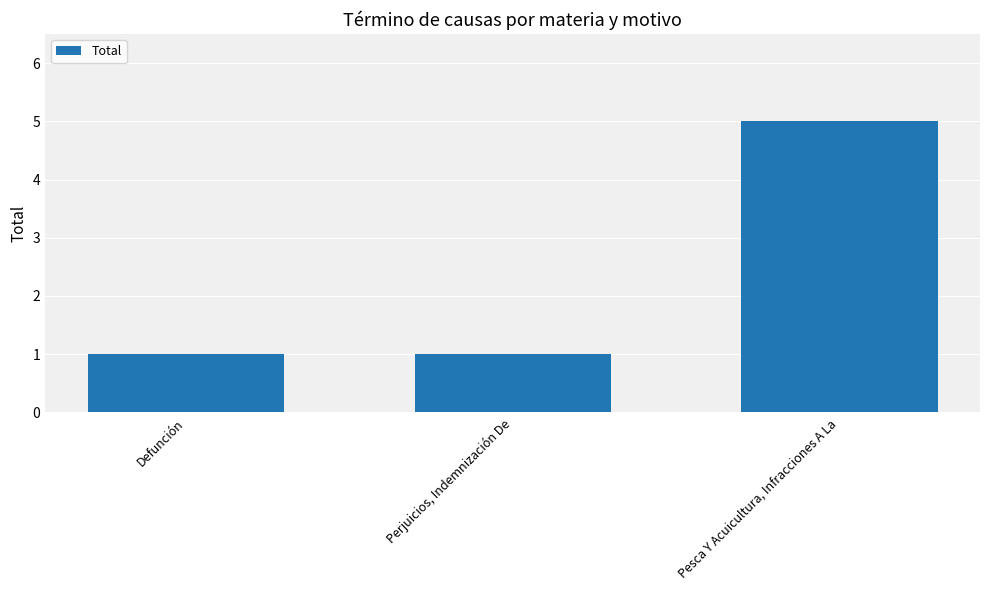

What is the label of the 3rd bar from the right?

Defunción